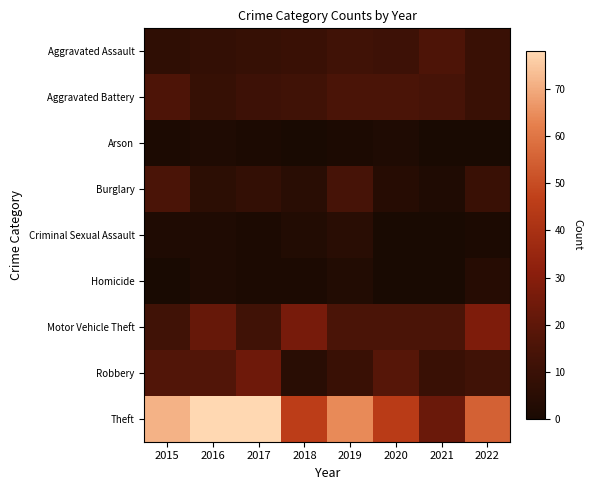

Which has a higher value, 2015 or 2016?

2016